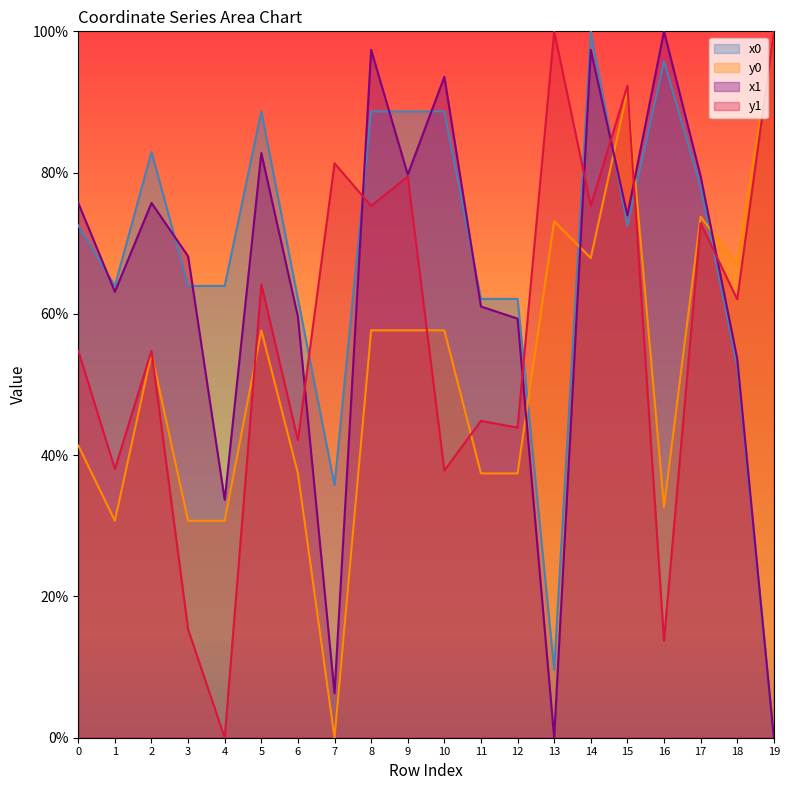

Which series has the widest spread of values?

x0